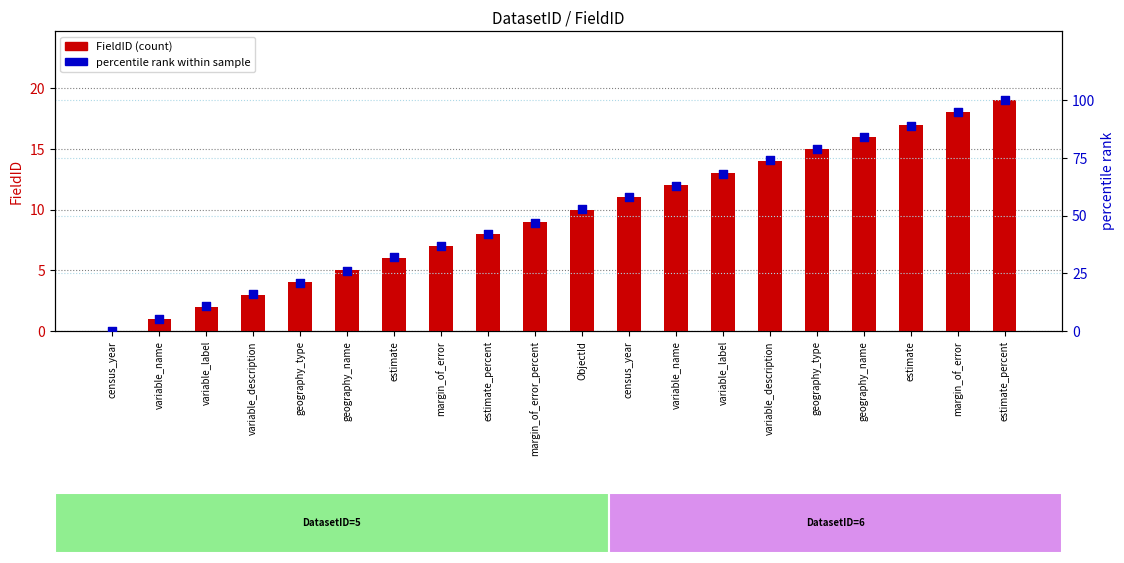

What is the total value across all series at variable_description?

19